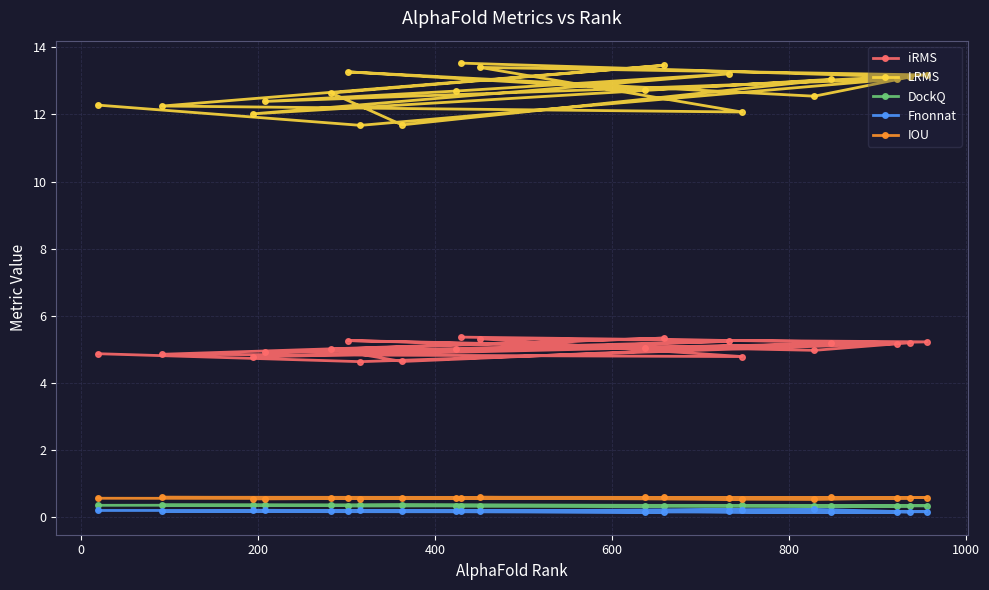

What is the value of the LRMS point at the 8th from the left?

11.7